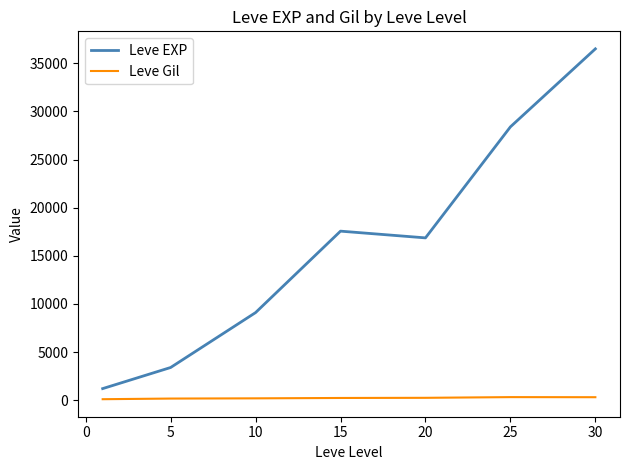

What is the sum of all Leve EXP values?

113039.2